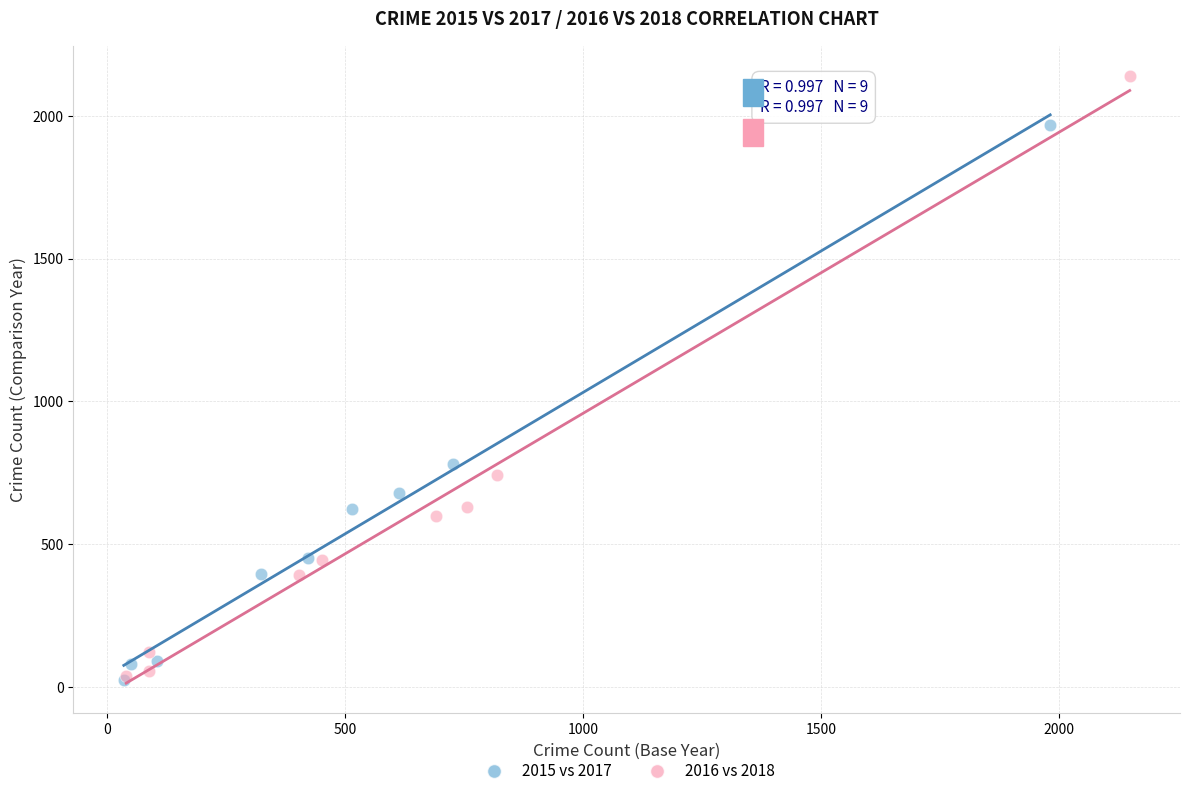

Which series has the largest Y range (max minus min)?

2016 vs 2018